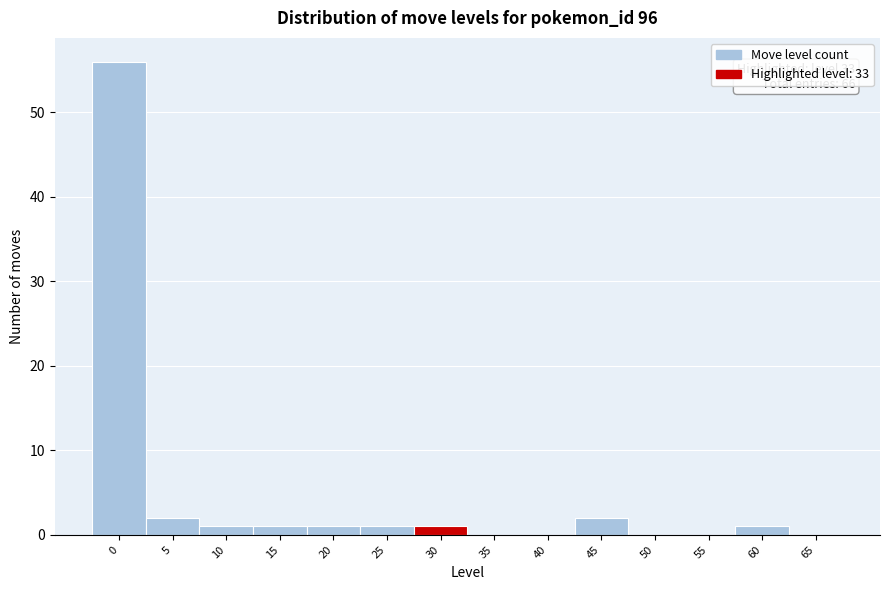

Reading left to right, list all the values displayed in this chart.

0=56	5=2	10=1	15=1	20=1	25=1	30=1	35=0	40=0	45=2	50=0	55=0	60=1	65=0